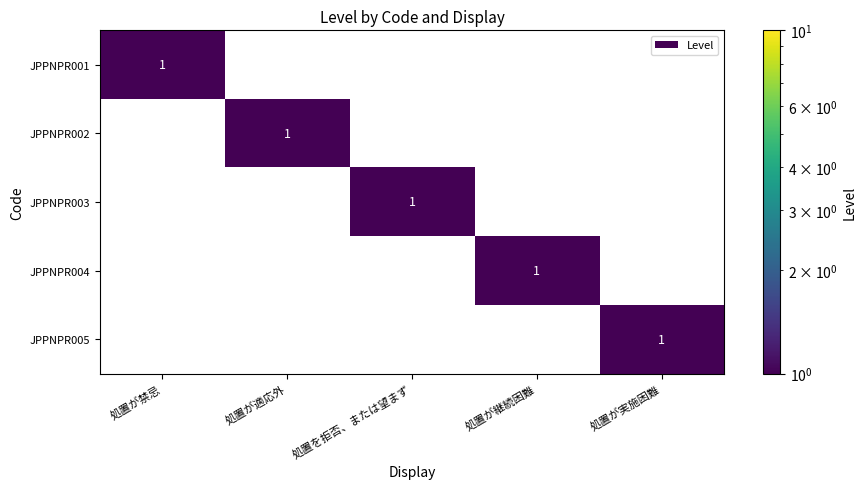

How many positive values does the JPPNPR004 series have?

1